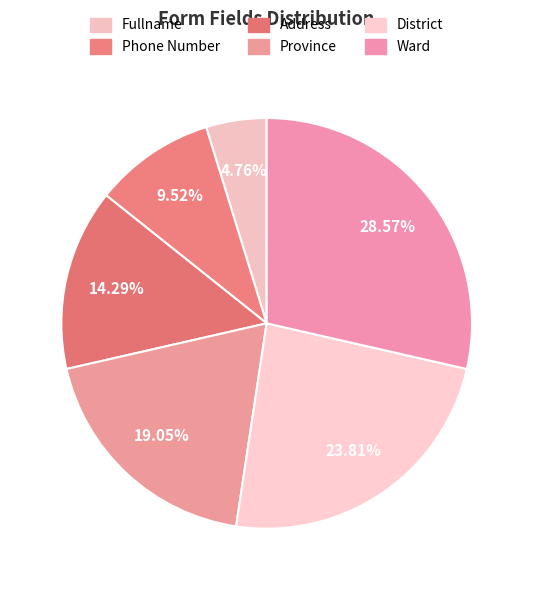

Is Ward the majority of the pie?

No